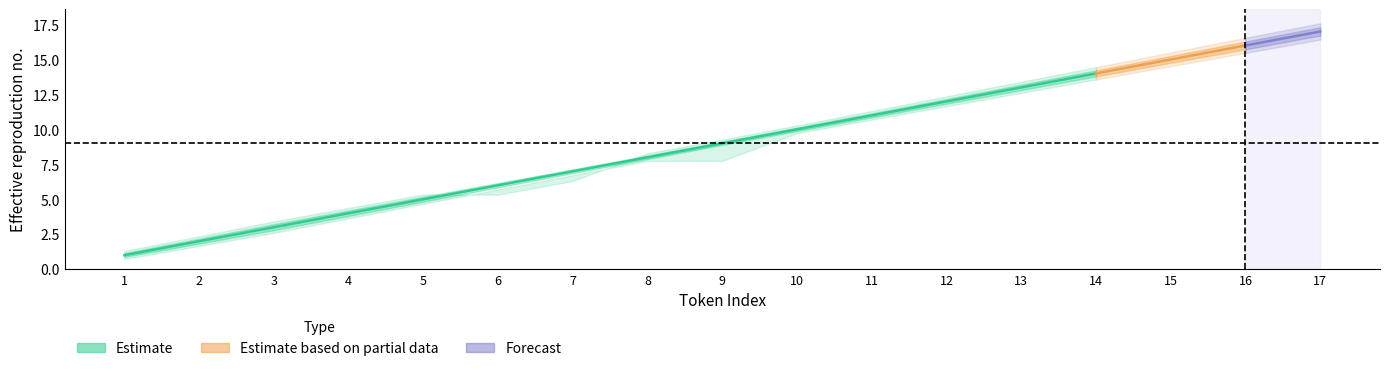

At which label is Estimate_lower2 closest to 8?

9